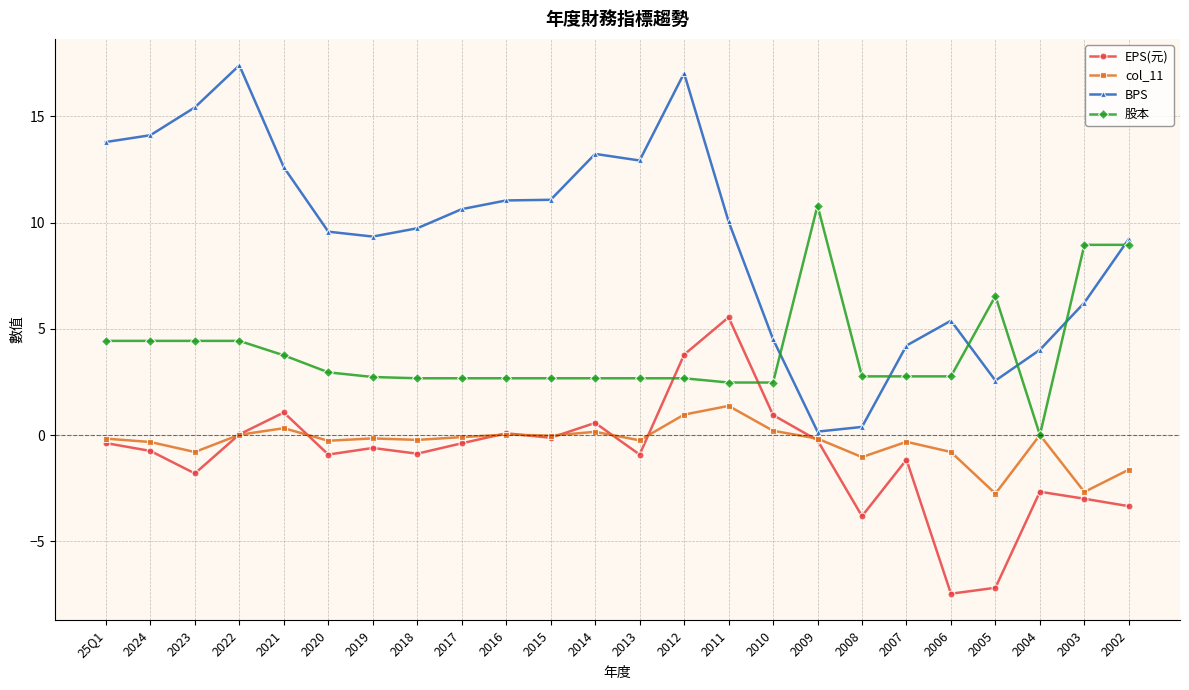

True or false: EPS(元) and col_11 cross at least once.

True